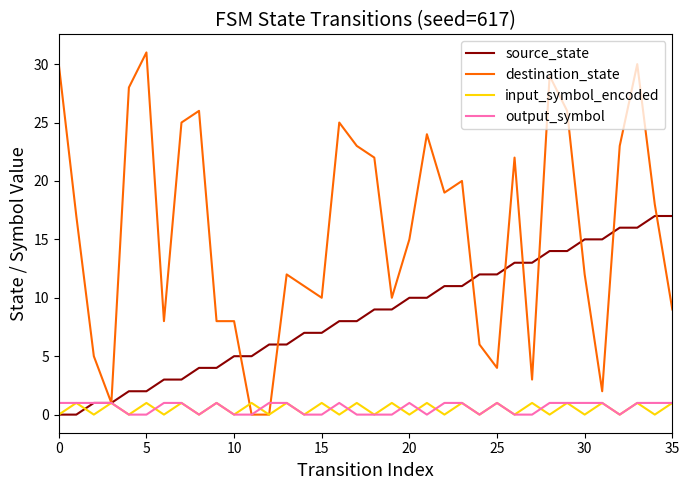

How many lines are shown in the chart?

4